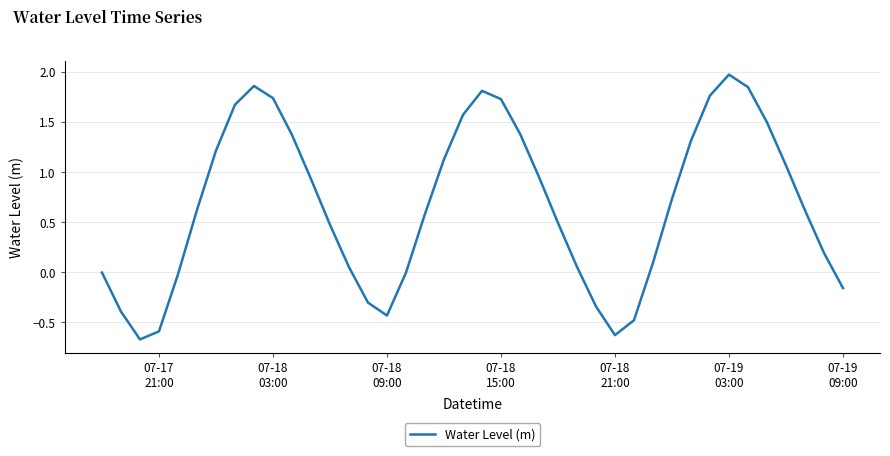

What is the greatest value displayed?

2.0